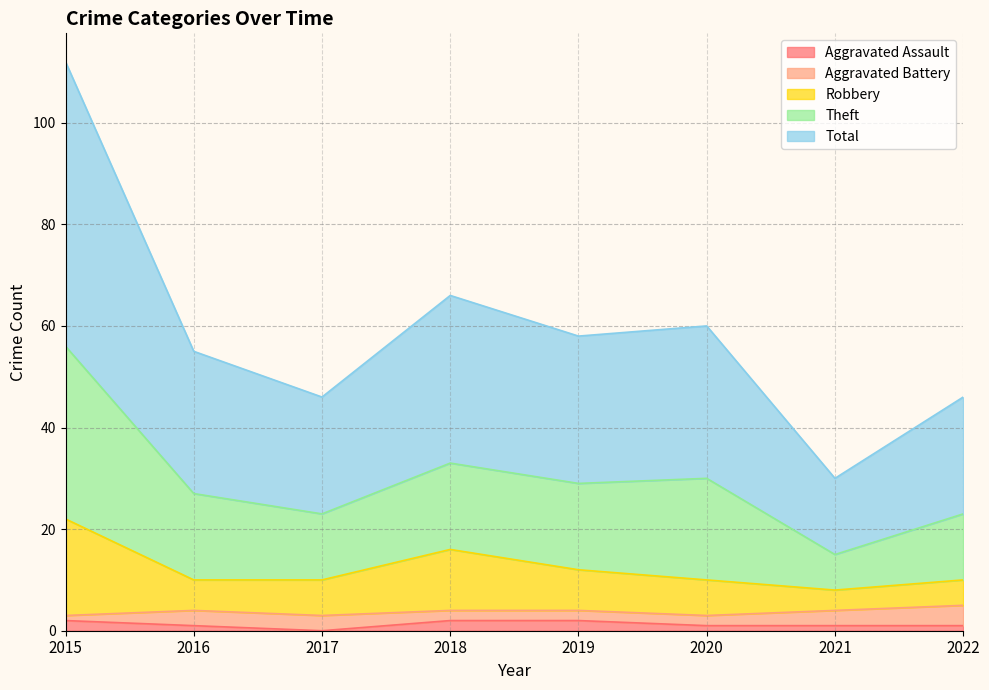

Does the chart display data point markers on the line(s)?

No